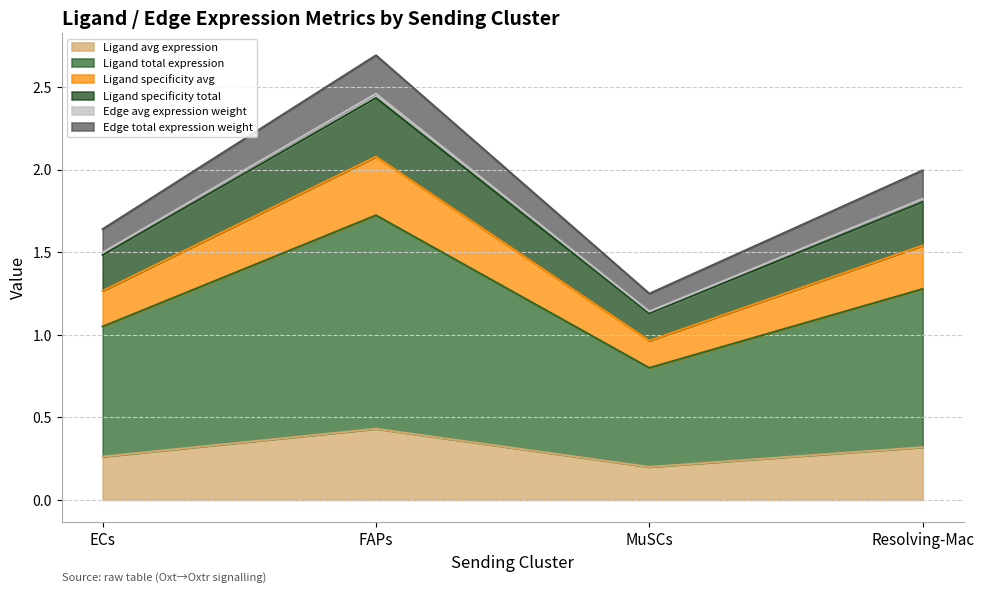

Does the chart have visible grid lines?

Yes